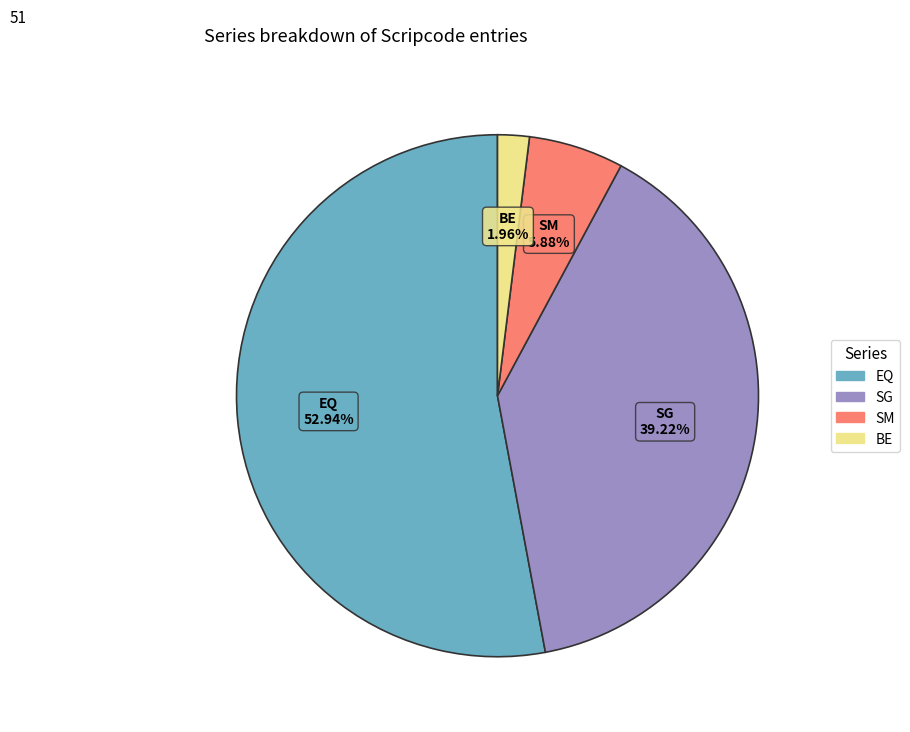

Count the number of slices in the pie.

4